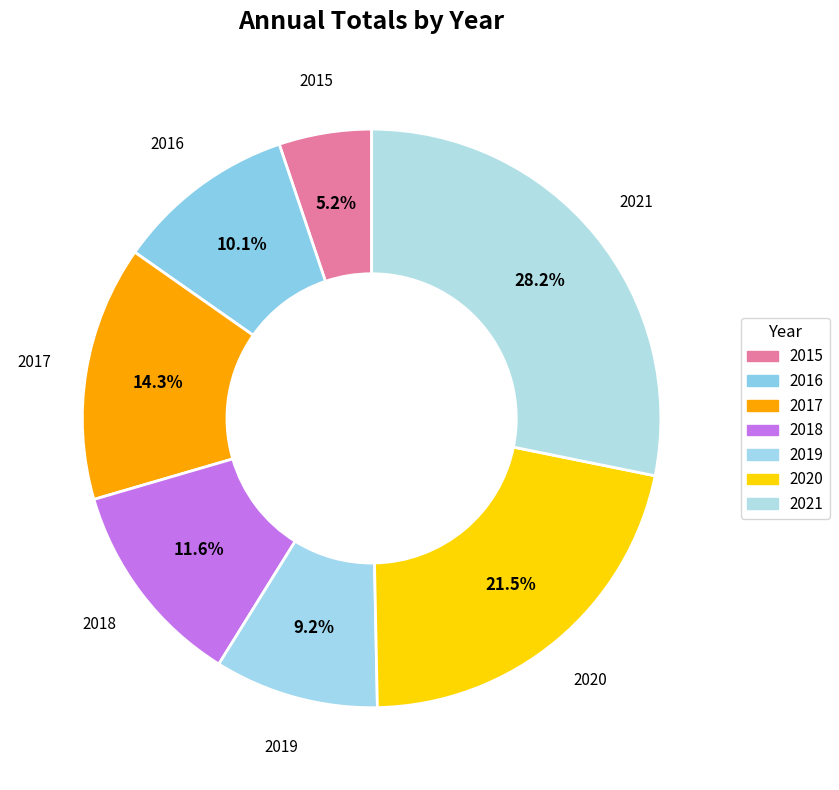

How many slices are in this pie chart?

7